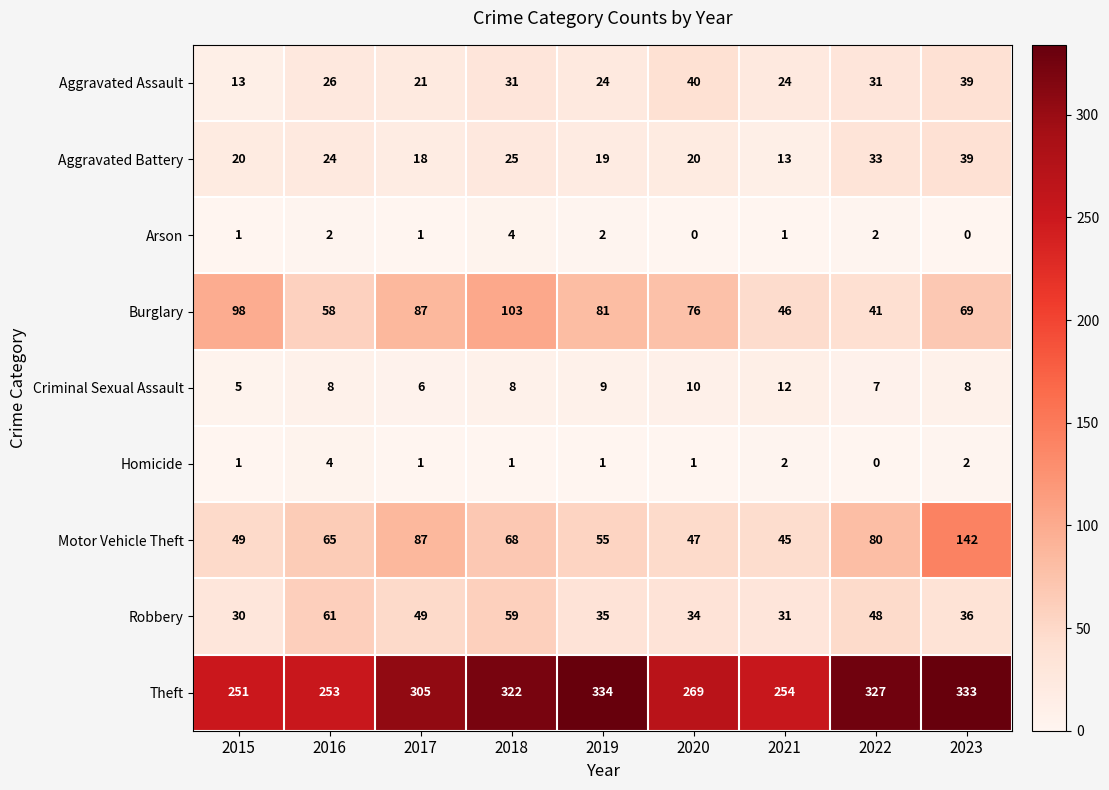

What is the total value across all series at 2021?

428